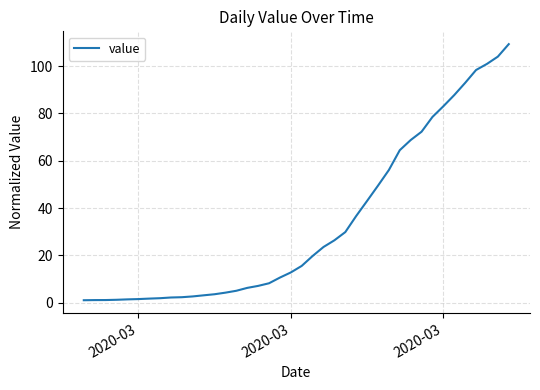

What is the difference between the maximum and minimum values?

108.3